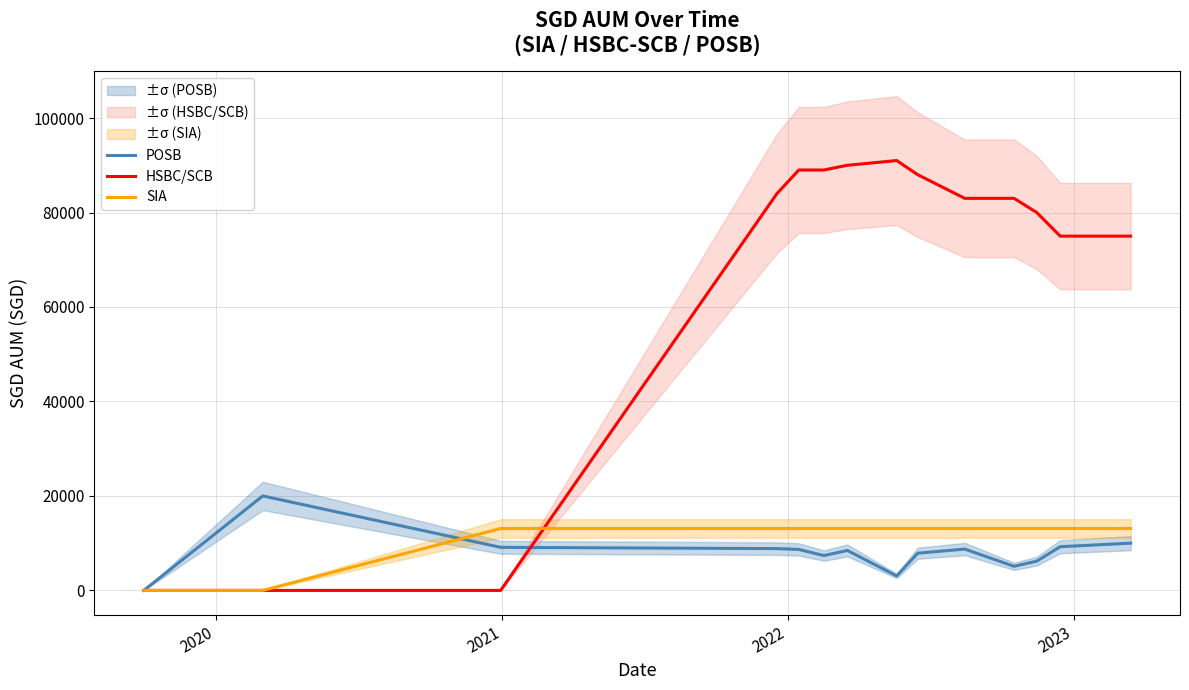

What is the highest value of the SIA series?

13108.5